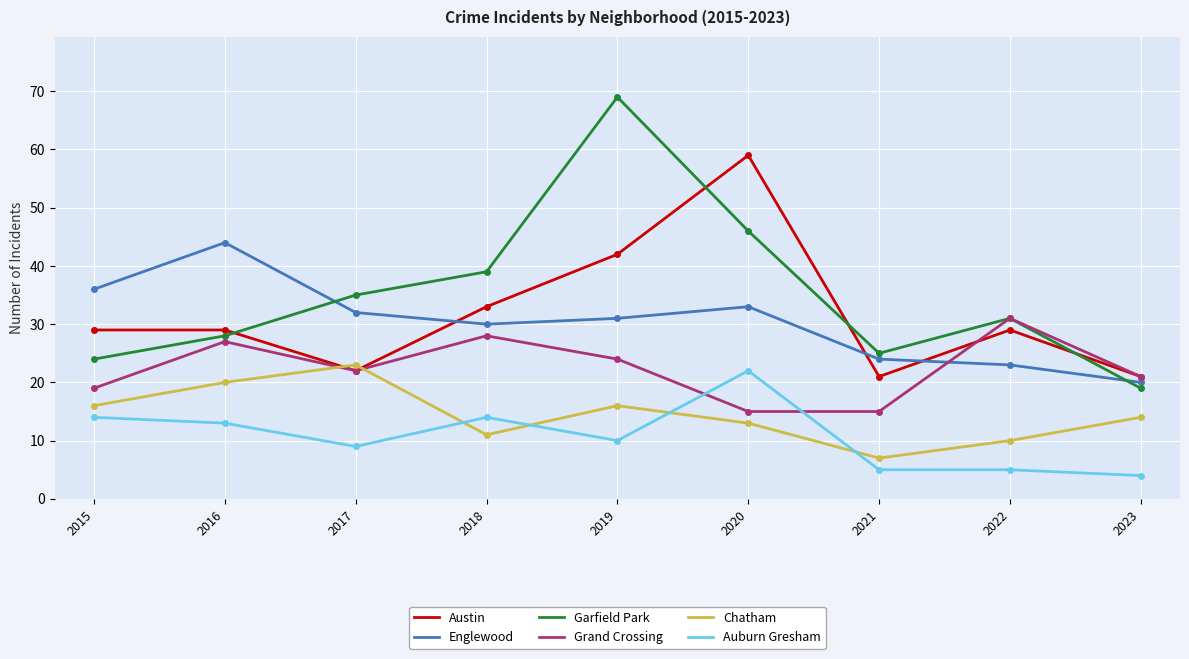

Is this an area chart (filled region under the line)?

No